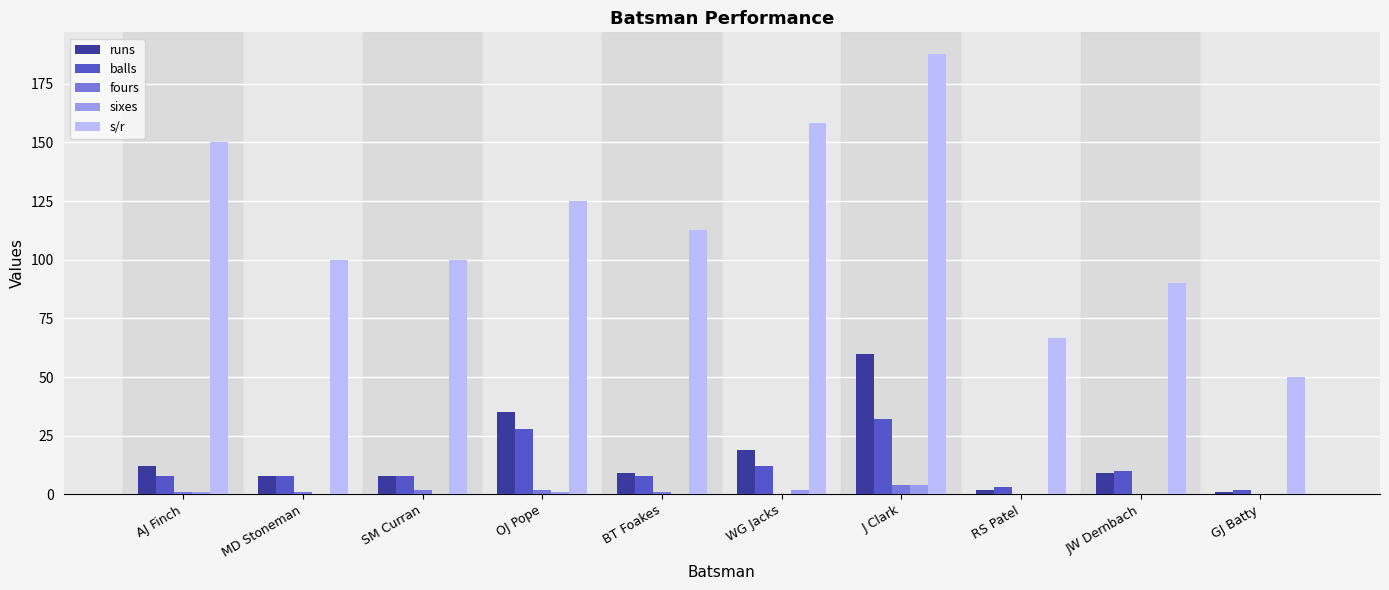

What is the sum of all s/r values?

1140.0